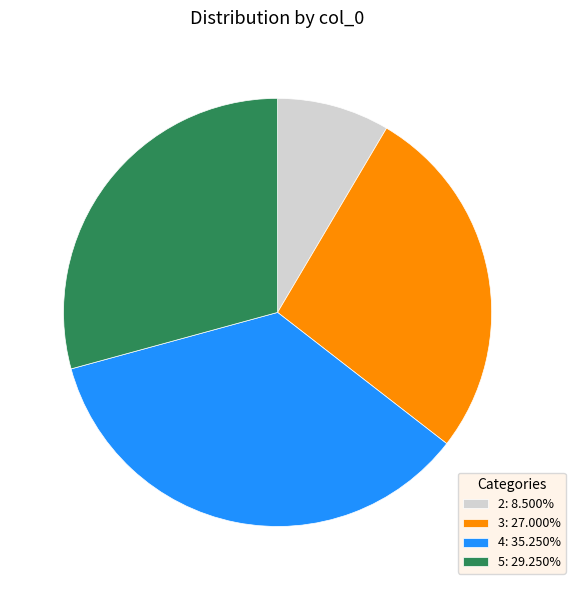

True or false: 2 accounts for 19% of the total.

False